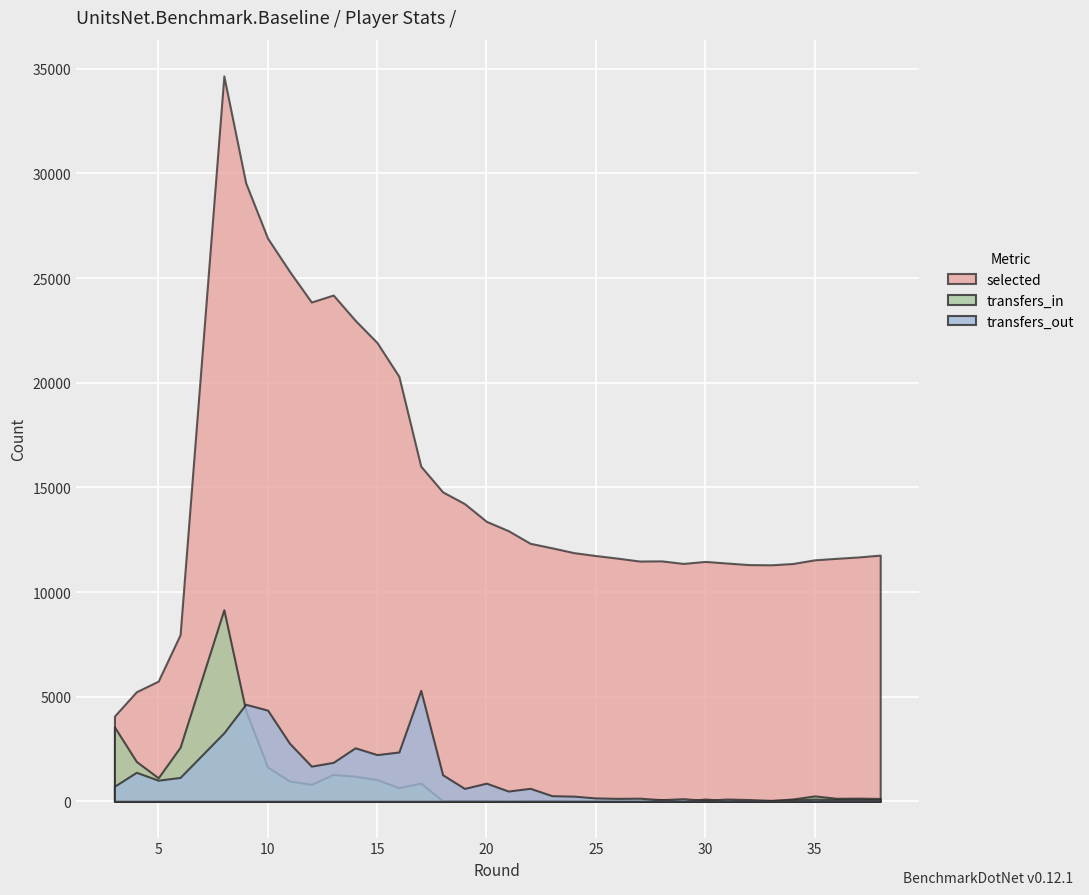

At 15, list the series in order from smallest to largest.

transfers_in, transfers_out, selected